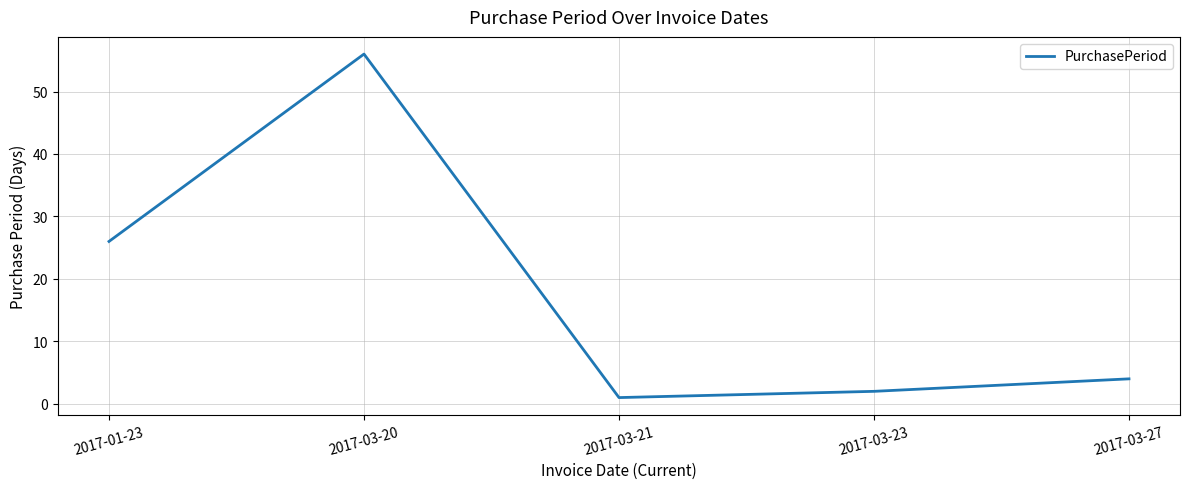

Which category has the highest value across all series?

2017-03-20